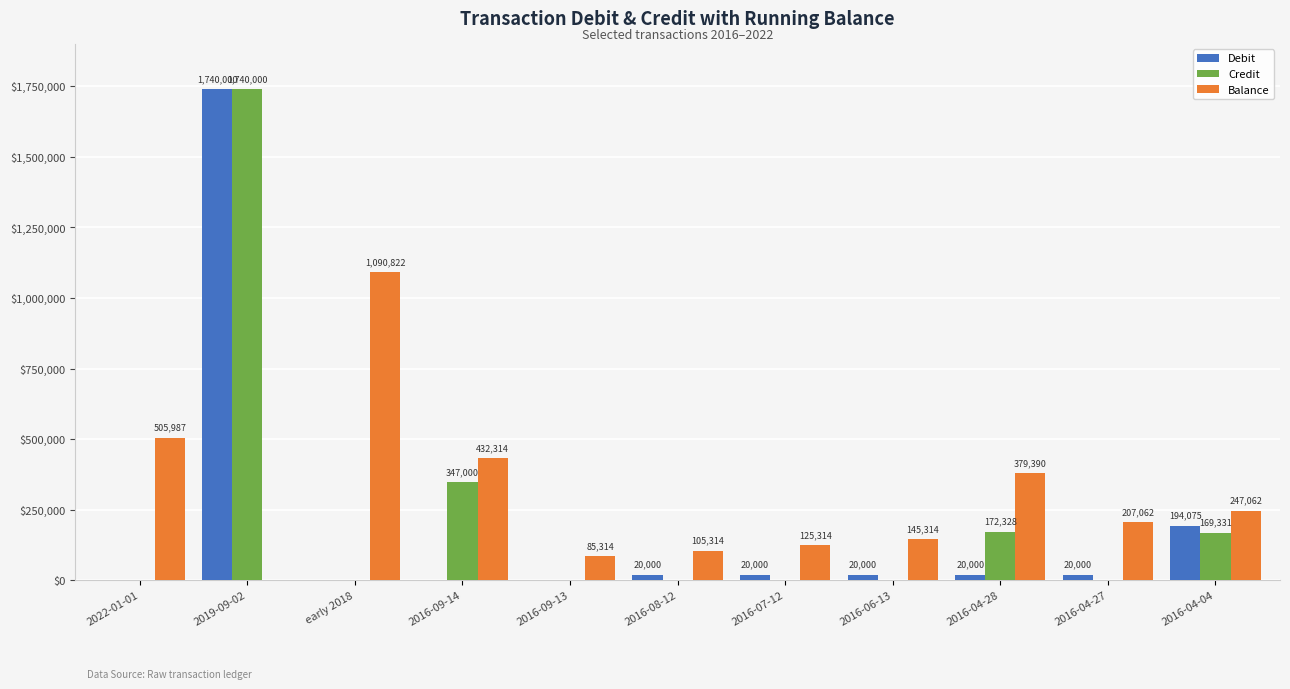

What is the average value of the Balance series?

302172